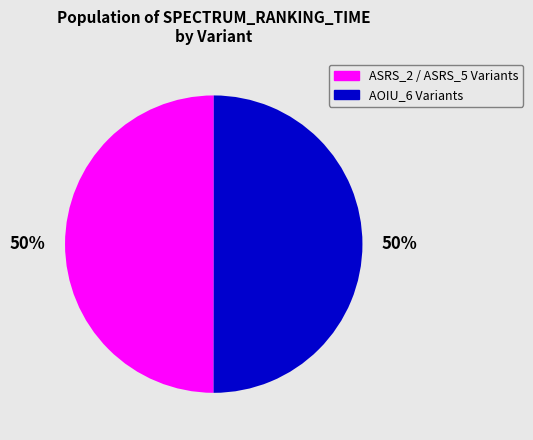

What is the ratio of the value at ASRS_2 / ASRS_5 Variants to the value at AOIU_6 Variants?

1.0